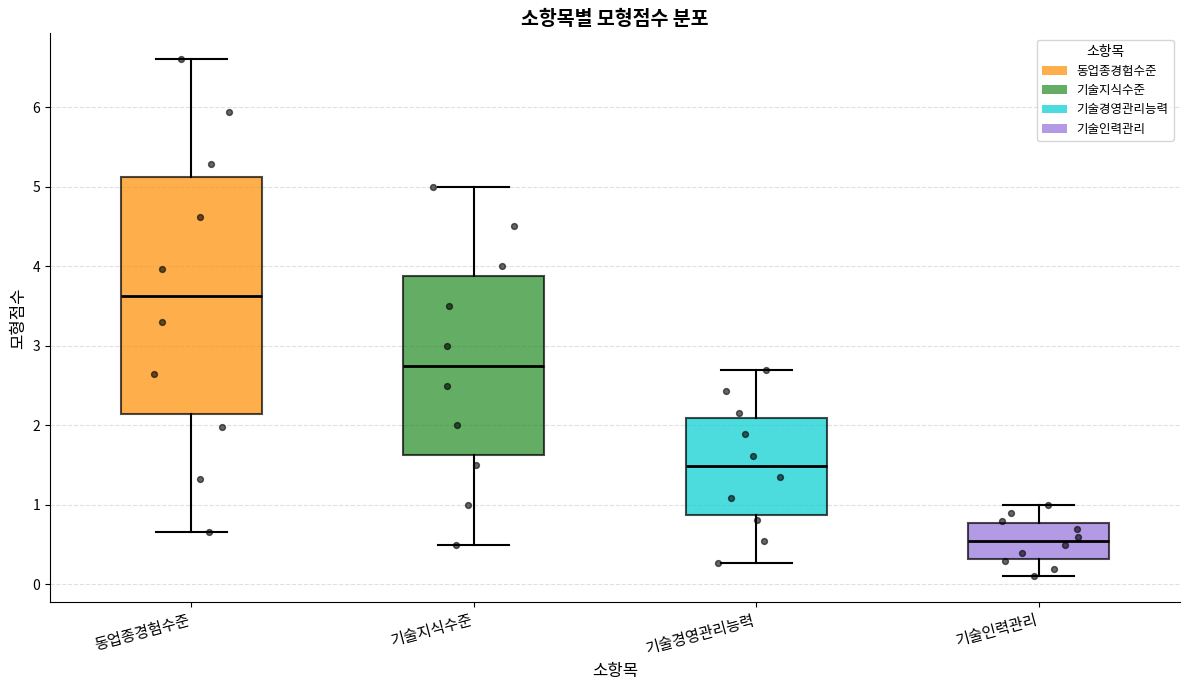

Reading left to right, transcribe this box plot: for each box, give where its median line is, the range the box spans, and where its two whiskers end, as read against the y-axis. The values are not printed on the chart, so give them approximately, as read against the axis.

동업종경험수준: median 3.6, box 2.1 to 5.1, whiskers 0.7 to 6.6
기술지식수준: median 2.8, box 1.6 to 3.9, whiskers 0.5 to 5.0
기술경영관리능력: median 1.5, box 0.9 to 2.1, whiskers 0.3 to 2.7
기술인력관리: median 0.6, box 0.3 to 0.8, whiskers 0.1 to 1.0